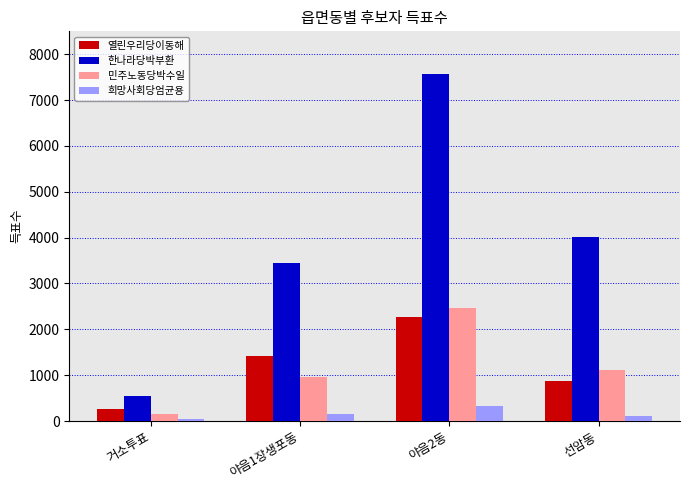

What is the sum of all 열린우리당이동해 values?

4809